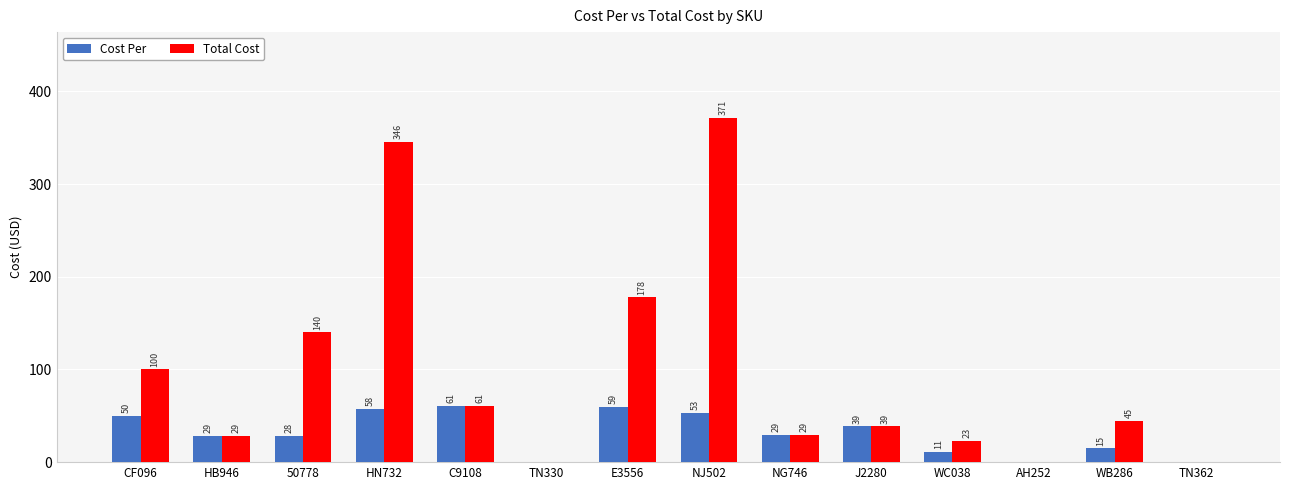

How many positive values does the Total Cost series have?

11